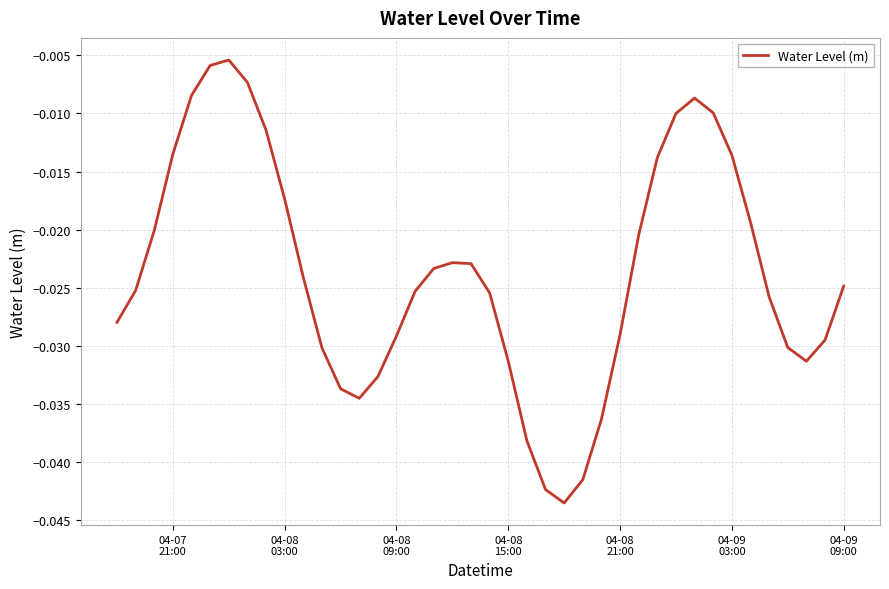

Is this an area chart (filled region under the line)?

No